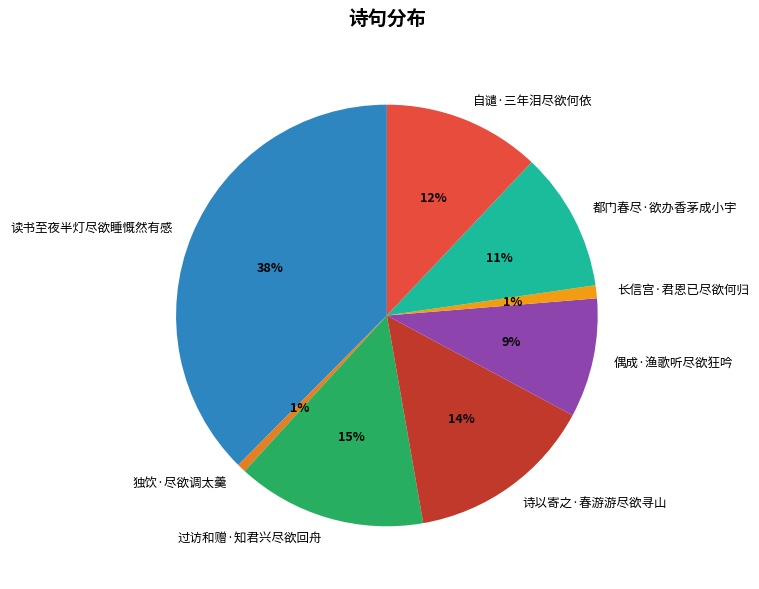

To the nearest percent, what is the difference between the 读书至夜半灯尽欲睡慨然有感 and 过访和赠·知君兴尽欲回舟 slice percentages?

23%